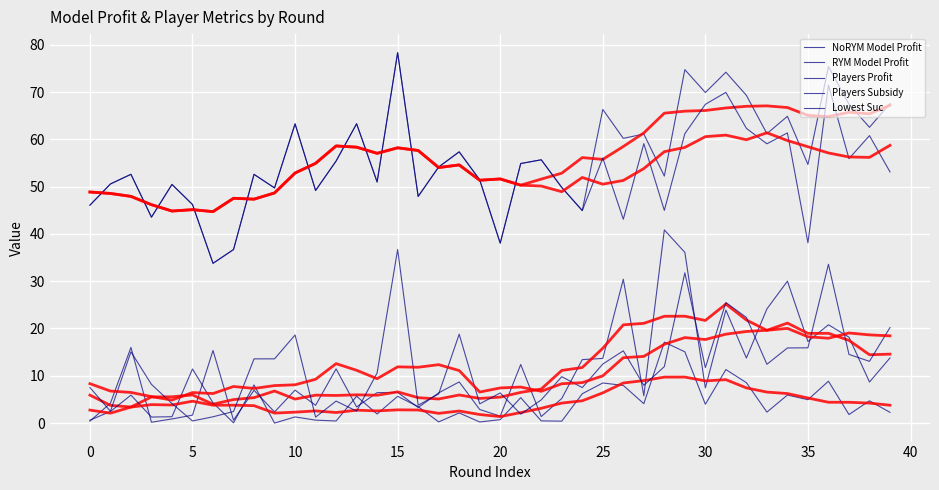

Count the number of data series in this chart.

10